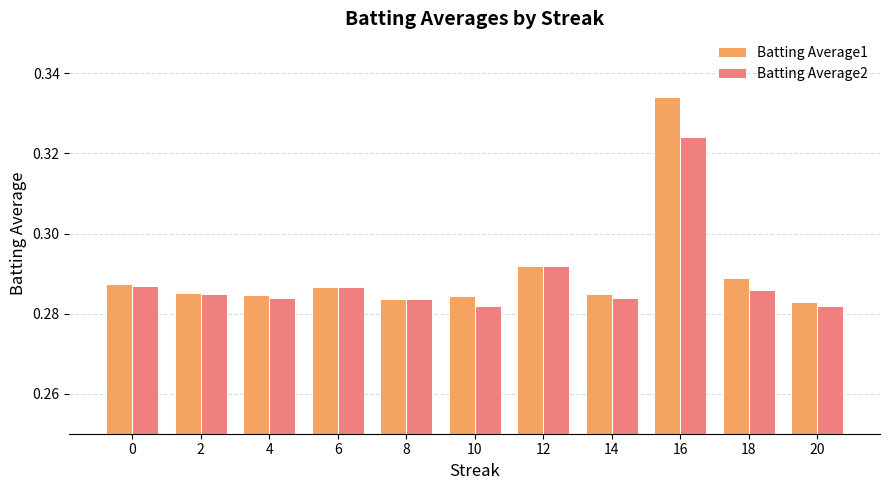

True or false: Batting Average2 has a value of 0.1 at 12.

False